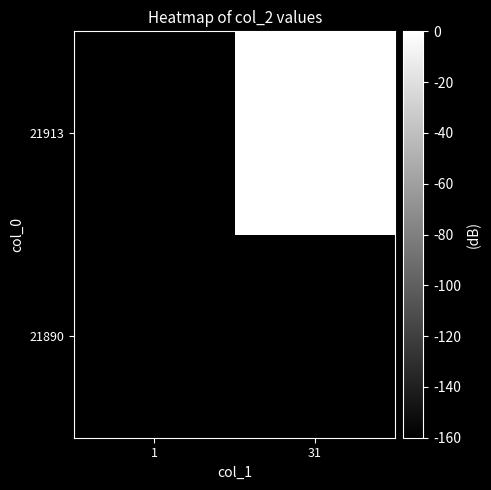

At 31, list the series in order from smallest to largest.

21890, 21913